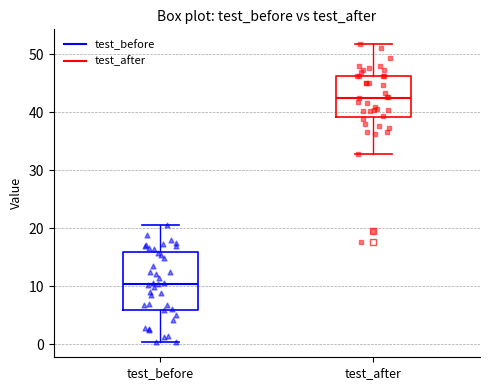

Reading left to right, read every box against the y-axis: the position of its median line, the range the box covers, and the ends of its whiskers. The values are not printed on the chart, so give them approximately, as read against the axis.

test_before: median 10, box 6 to 16, whiskers 0 to 21
test_after: median 43, box 39 to 46, whiskers 33 to 52